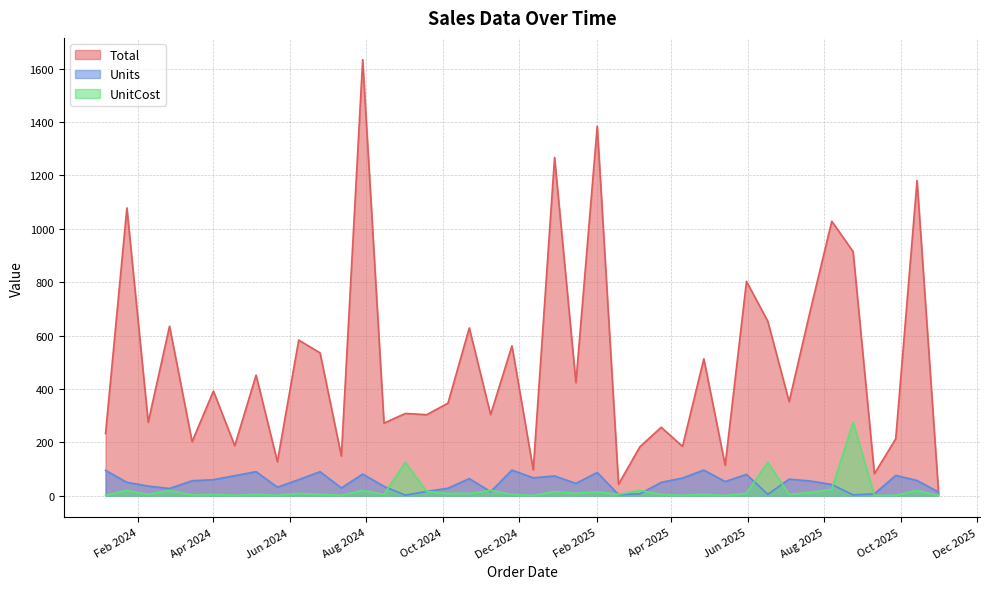

How many categories are shown in the chart?

40